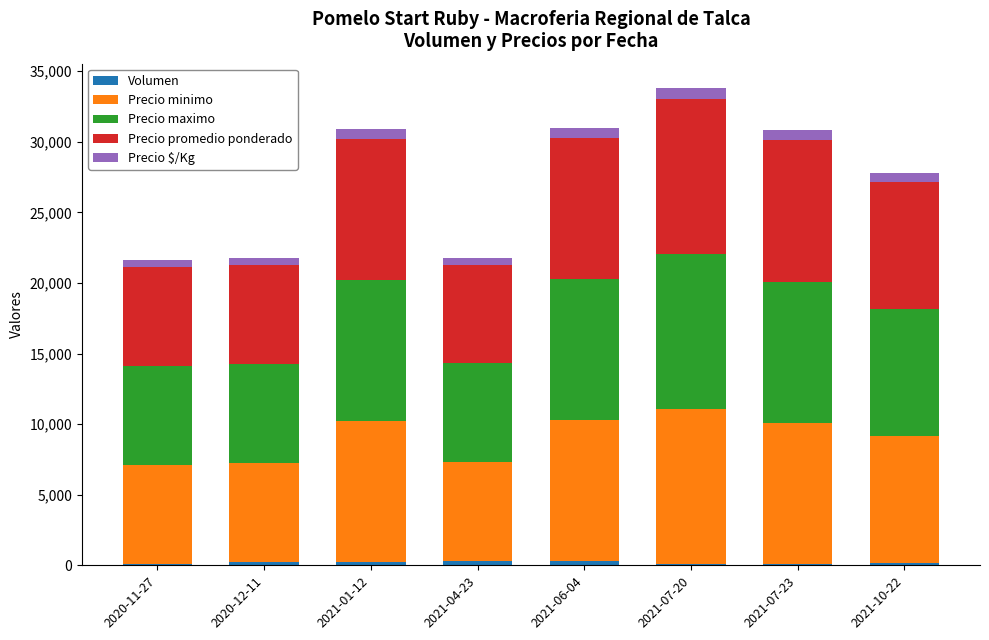

What position from the right is 2021-10-22?

1